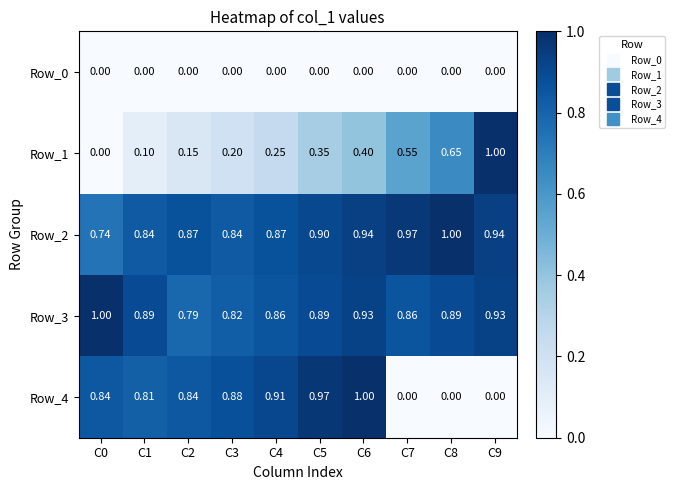

Is the value of Row_3 at C2 greater than the value of Row_1 at C7?

Yes